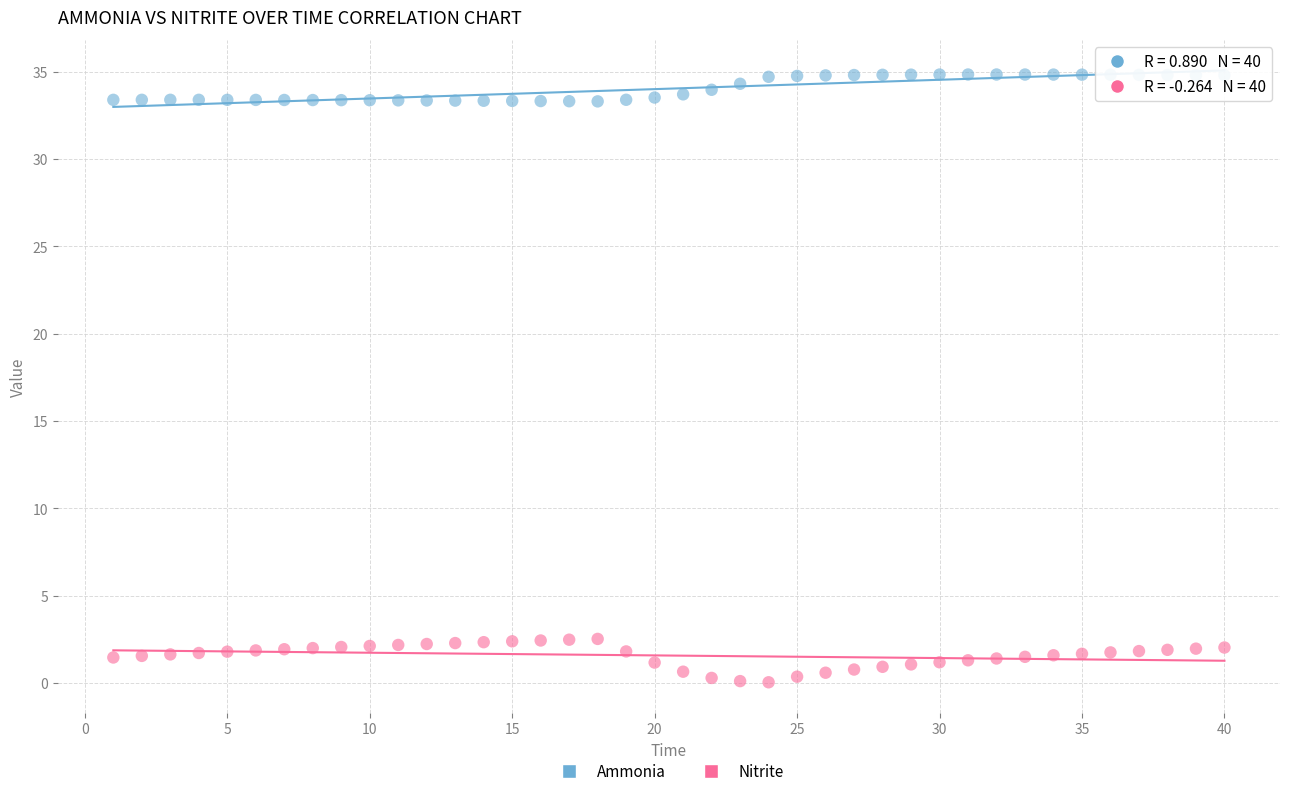

Across all data points, what is the range of X values (max minus min)?

39.0